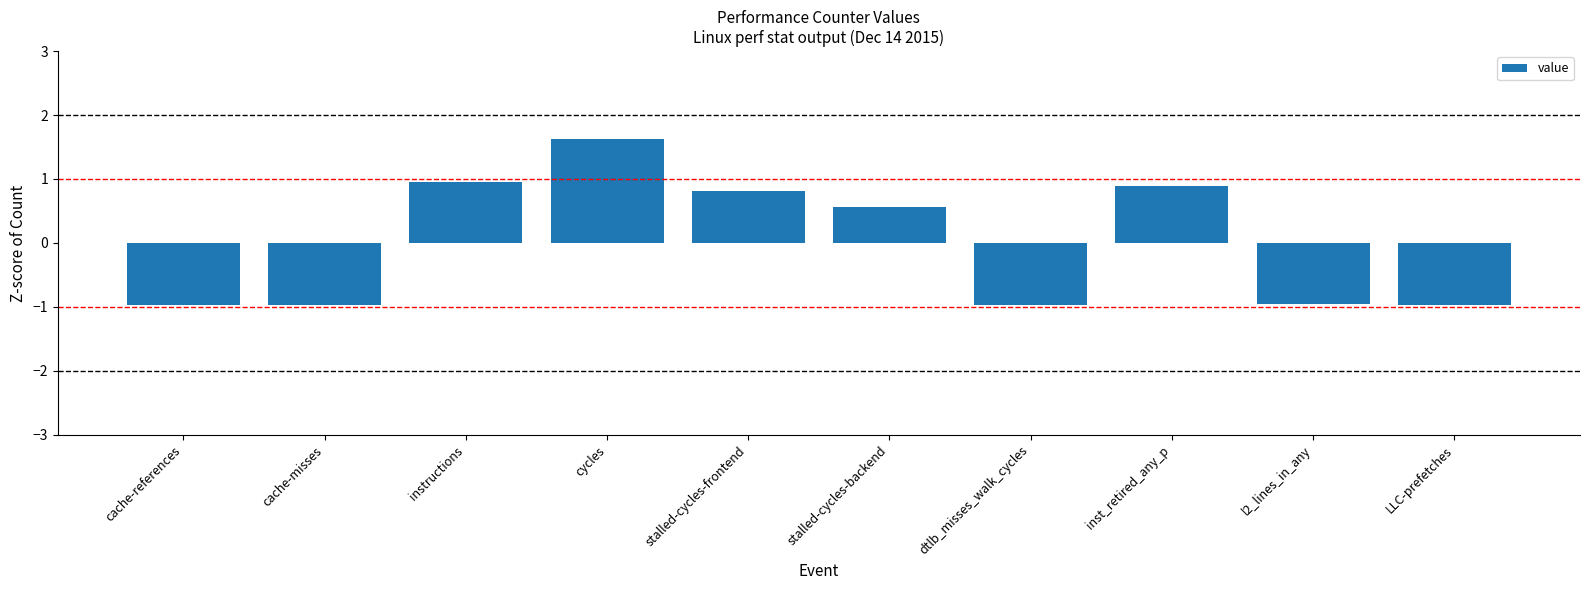

How many positive values are there?

5